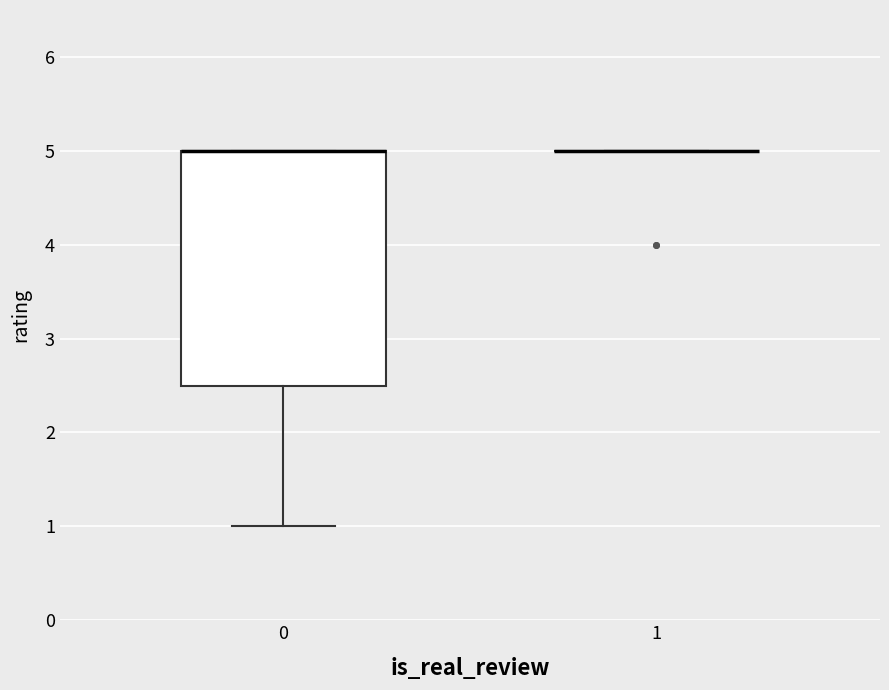

Reading left to right, read every box against the y-axis: the position of its median line, the range the box covers, and the ends of its whiskers. The values are not printed on the chart, so give them approximately, as read against the axis.

0: median 5.0 (drawn on the box's upper edge), box 2.5 to 5.0, whiskers 1.0 to 5.0
1: box collapsed to a line at 5.0, whiskers 5.0 to 5.0